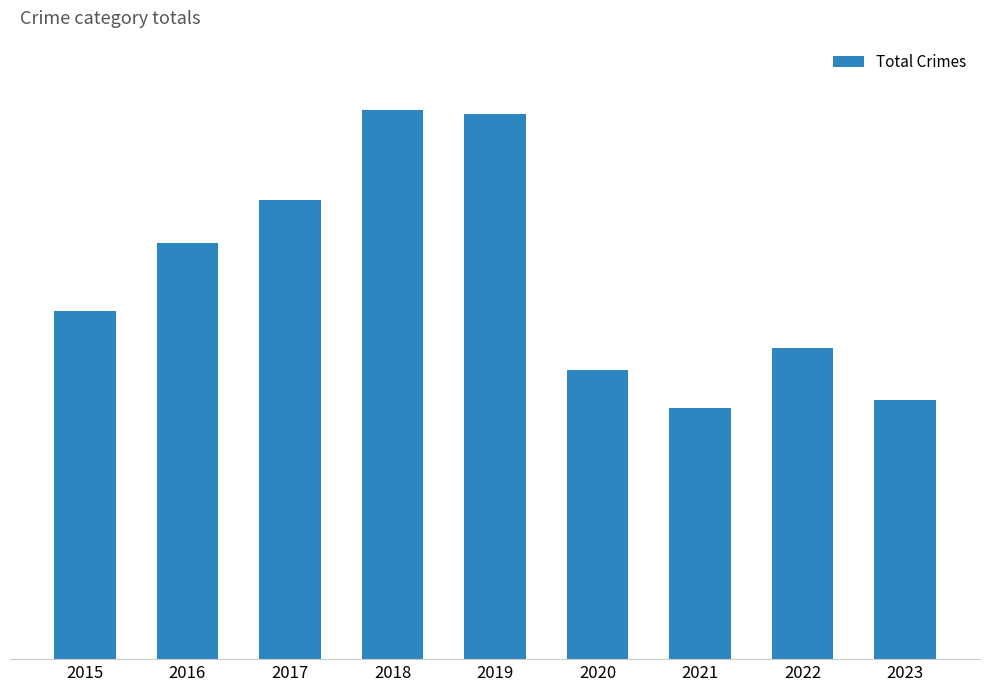

Are the bars horizontal?

No